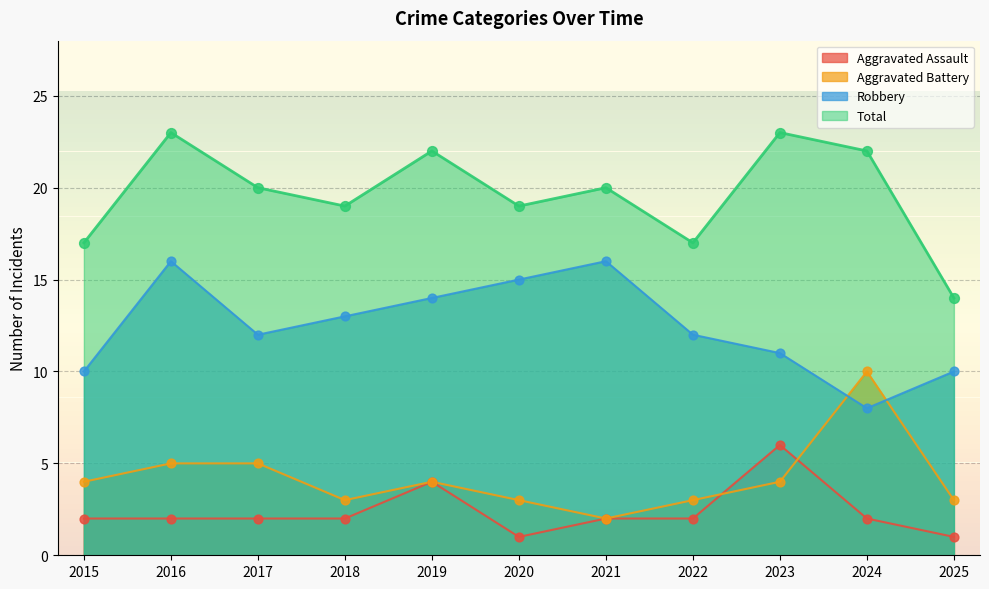

Is the value of Robbery at 2021 greater than the value of Total at 2024?

No